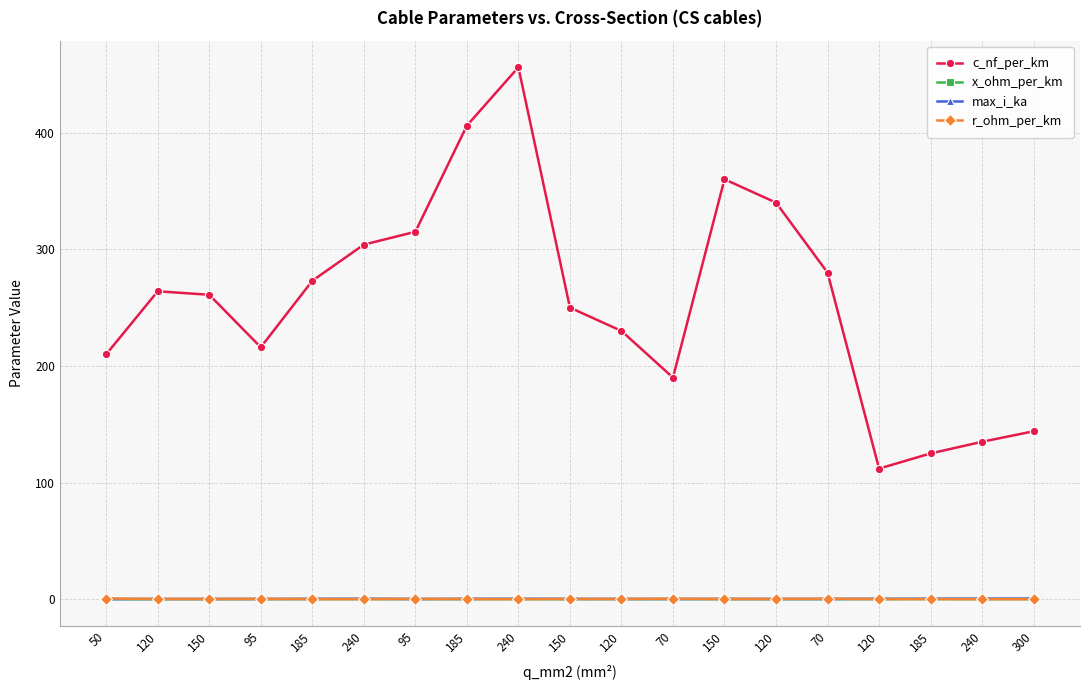

What is the label of the 15th point from the left?

70